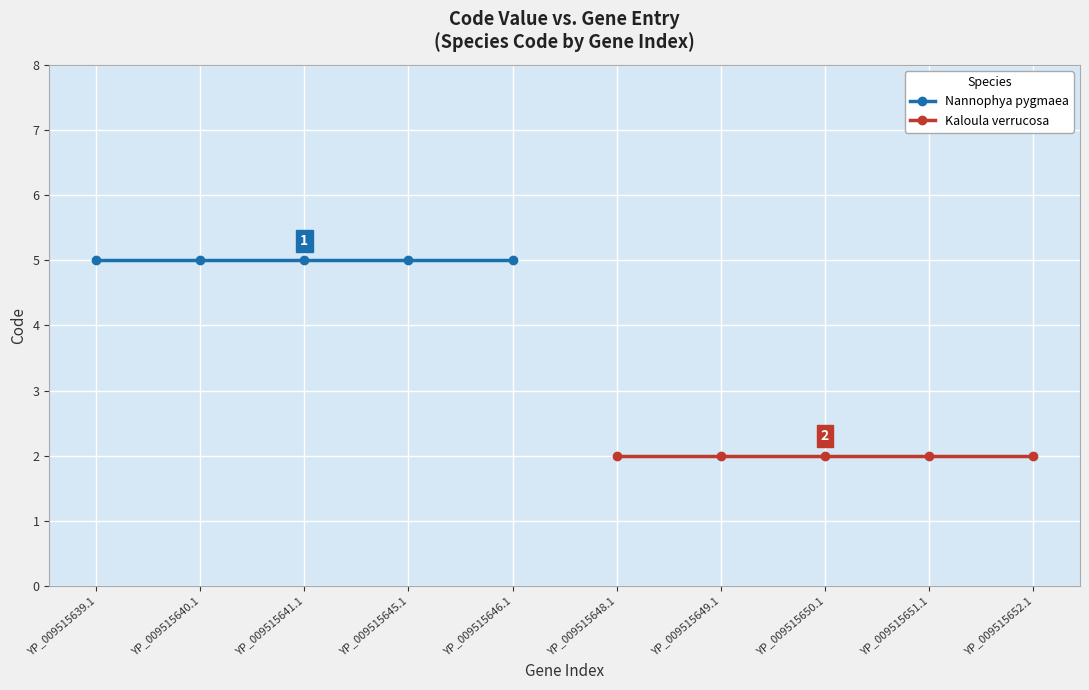

At which category is the sum across all series the highest?

YP_009515639.1